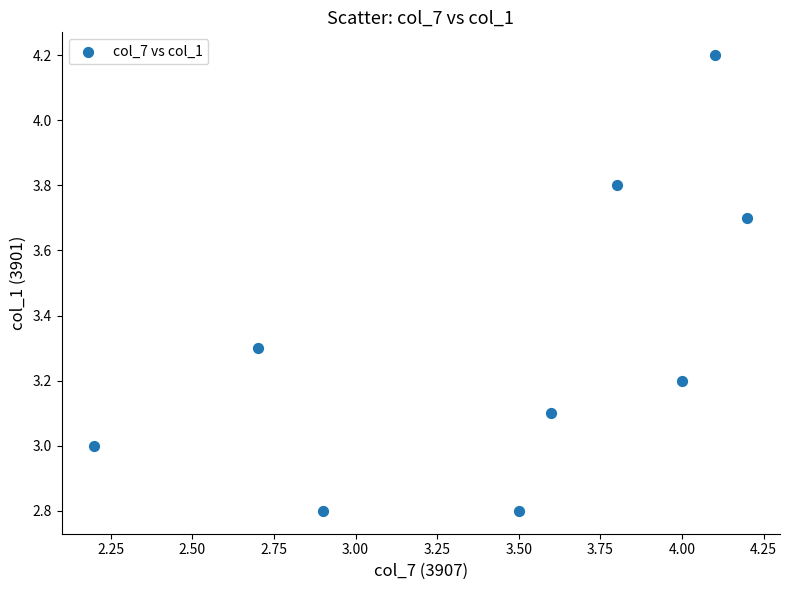

What is the average Y value?

3.3